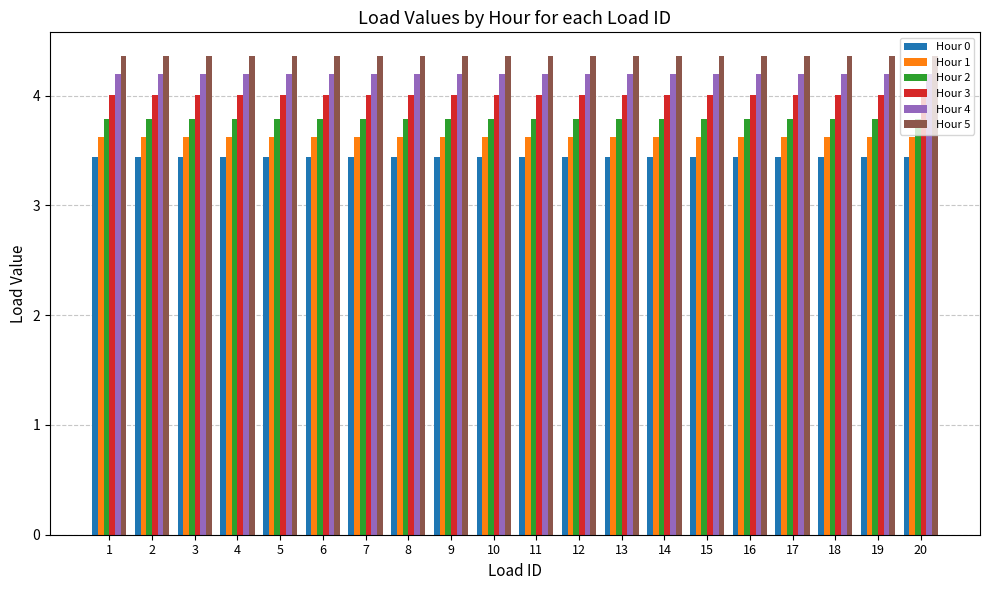

What is the maximum value shown in the chart?

4.4